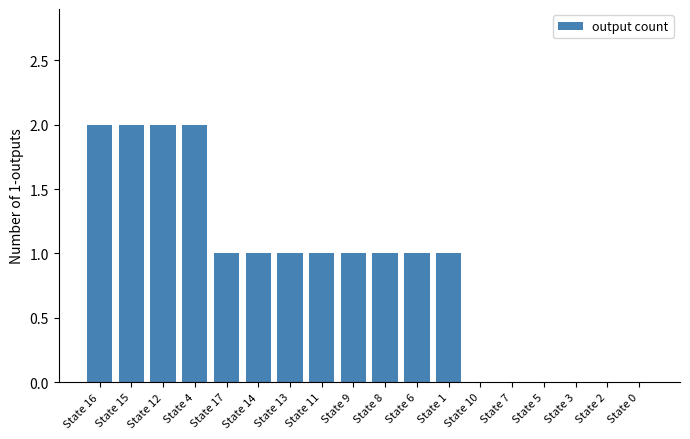

Count the values in the range 0 to 1.

14